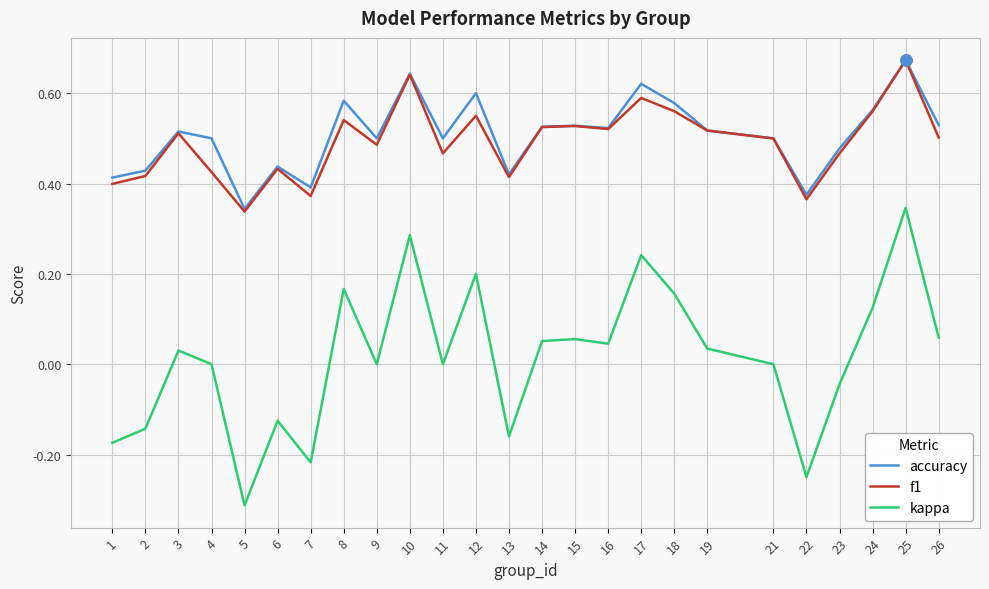

True or false: f1 and kappa cross at least once.

False